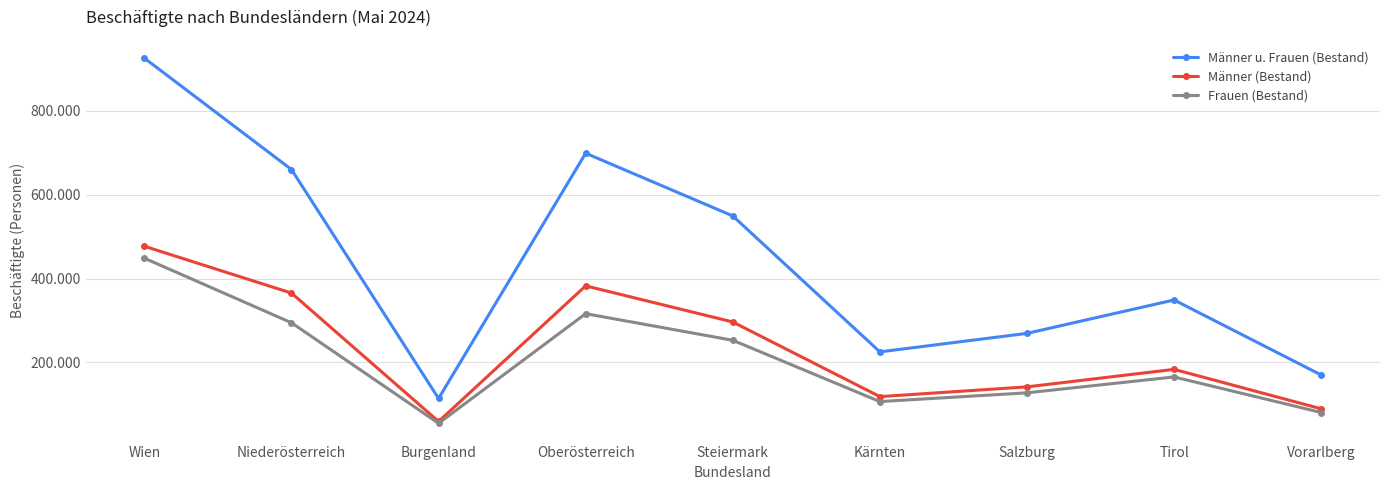

Which has a higher value, Steiermark or Vorarlberg?

Steiermark